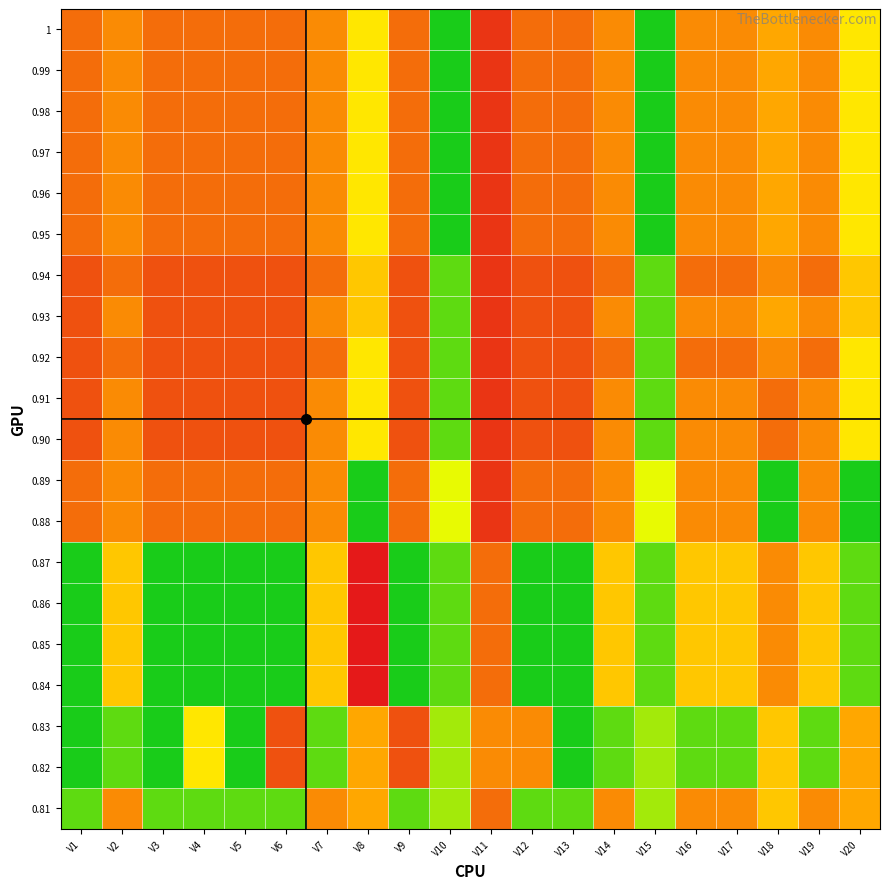

At how many categories does at least one series exceed 7?

17